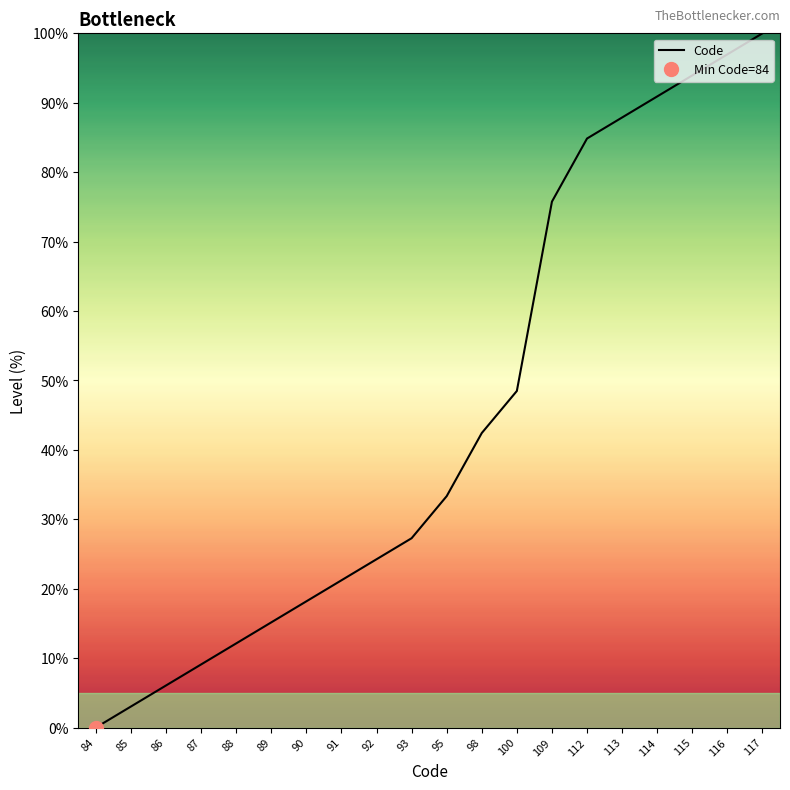

True or false: the data shows 170.0 at 116.

False